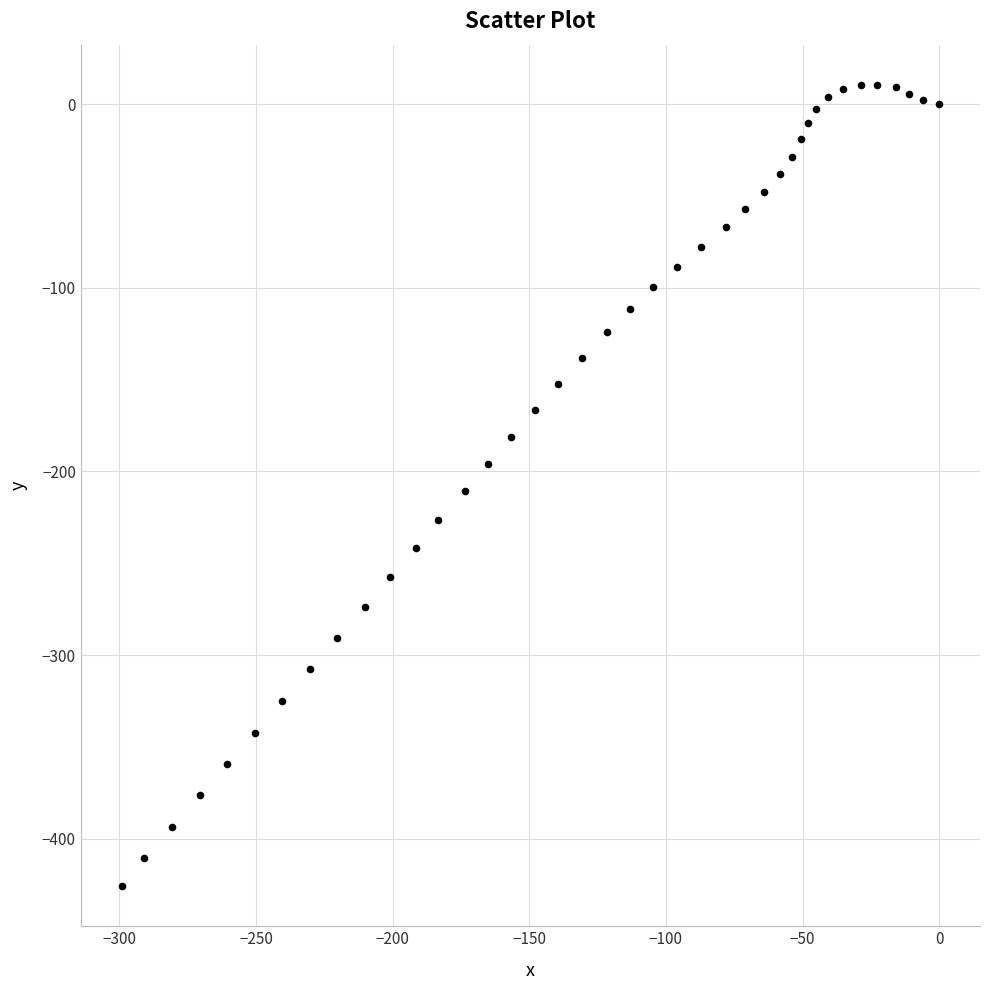

What is the range of X values (max minus min)?

299.2